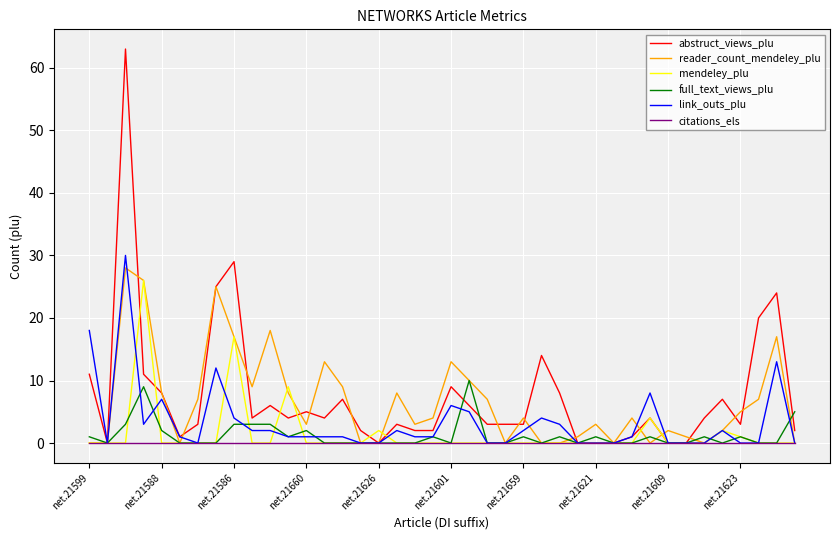

Which series has the widest spread of values?

abstruct_views_plu